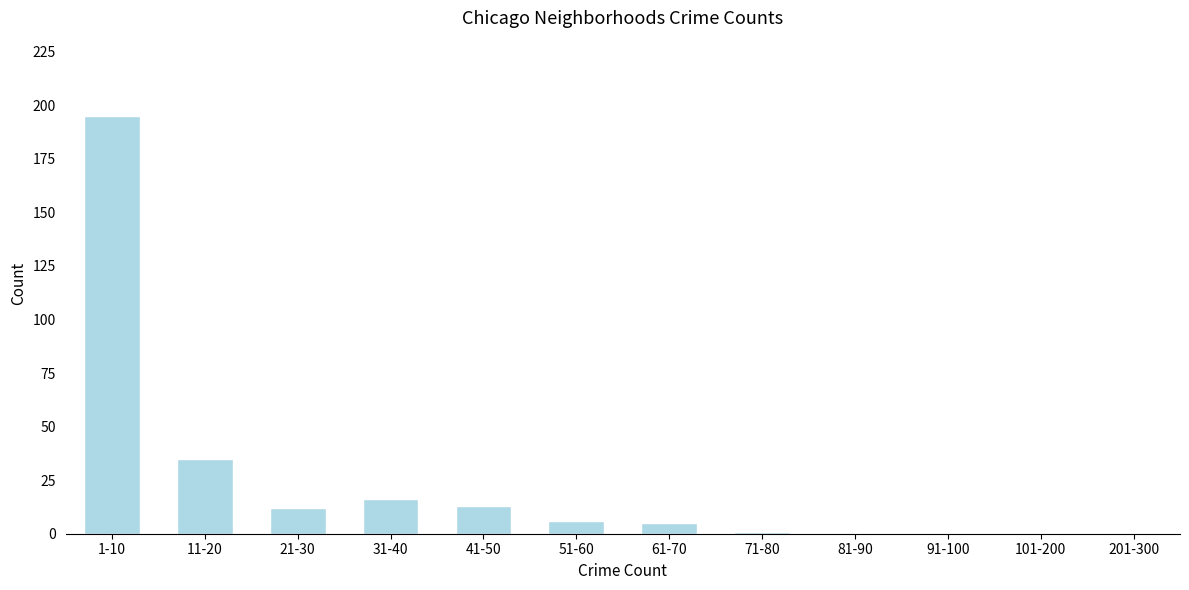

Reading left to right, what are all the values shown in this chart?

1-10=195	11-20=35	21-30=12	31-40=16	41-50=13	51-60=6	61-70=5	71-80=1	81-90=0	91-100=0	101-200=0	201-300=0